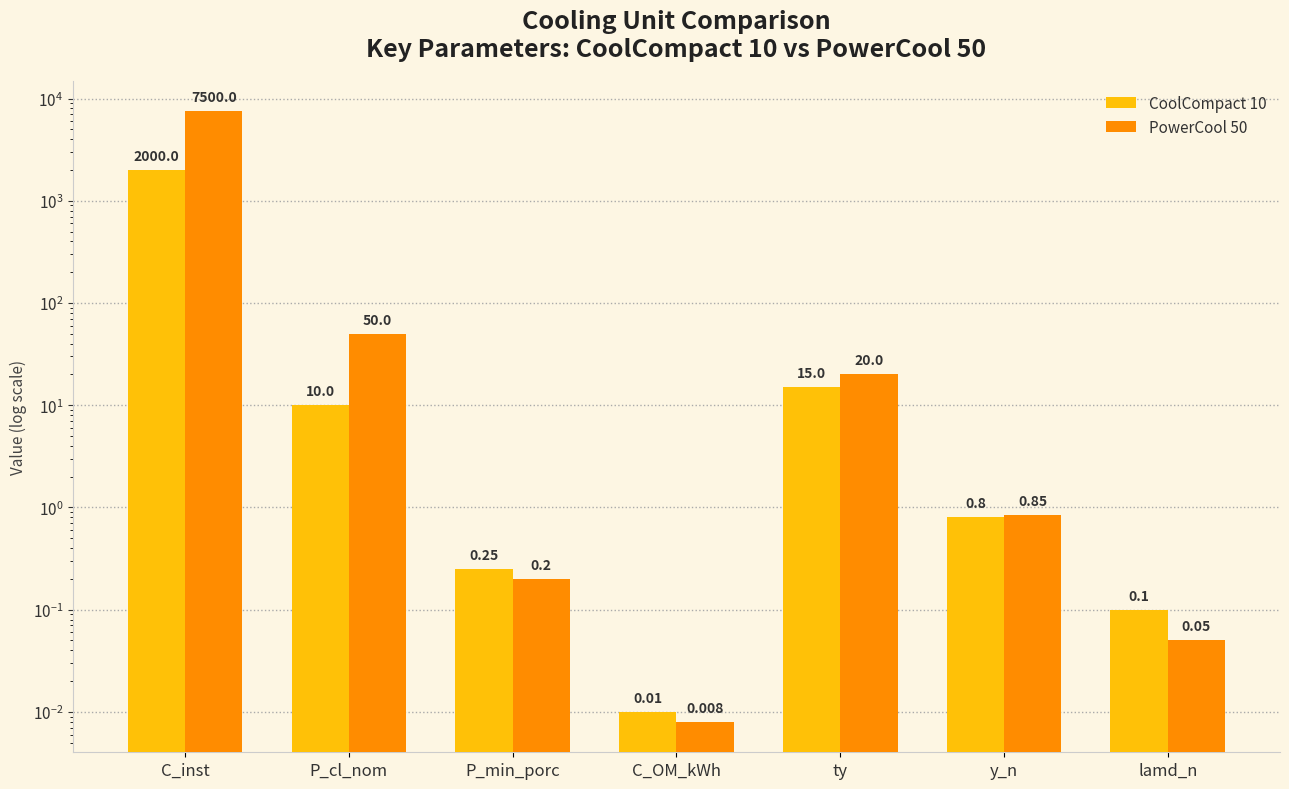

How many categories are shown in the chart?

7